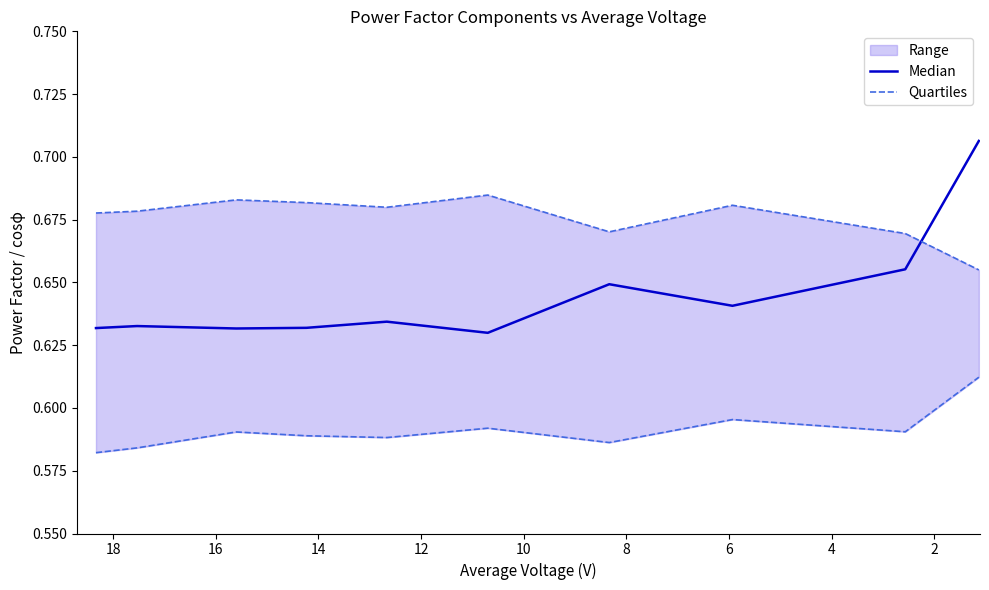

How many lines are shown in the chart?

2